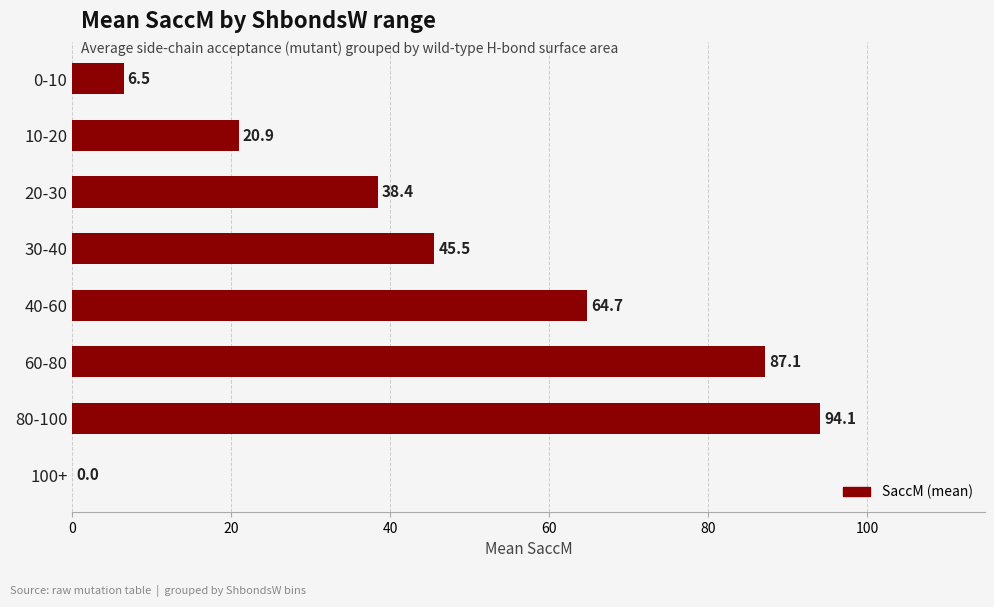

At which label is the value closest to 47?

30-40